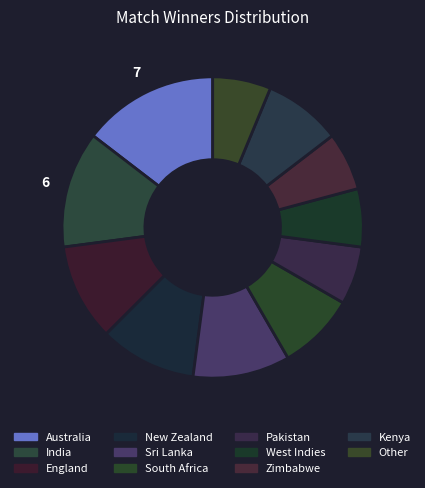

Do Zimbabwe and England together represent more than half of the pie?

No